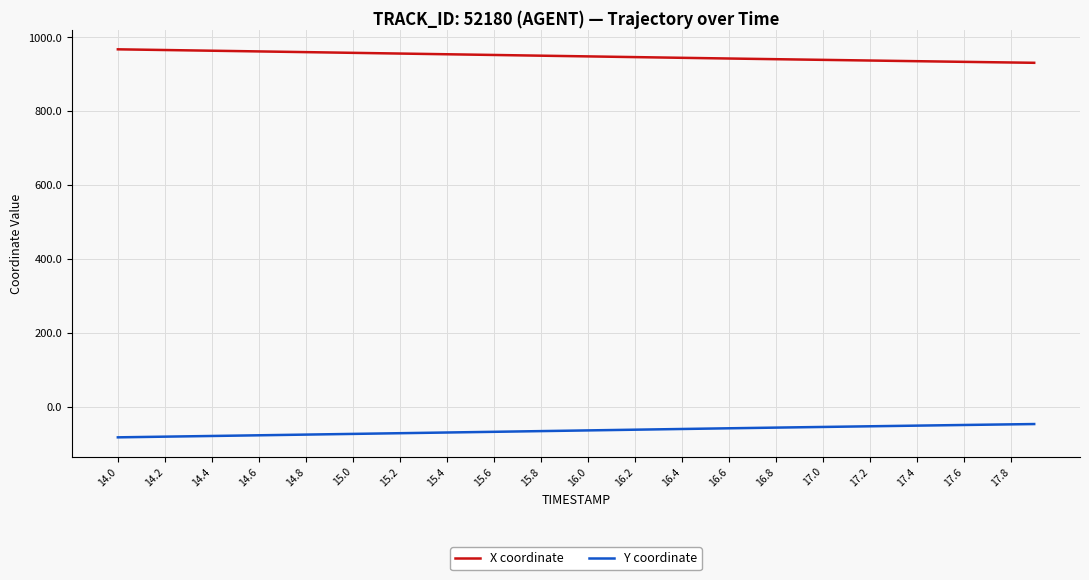

Is this an area chart (filled region under the line)?

No